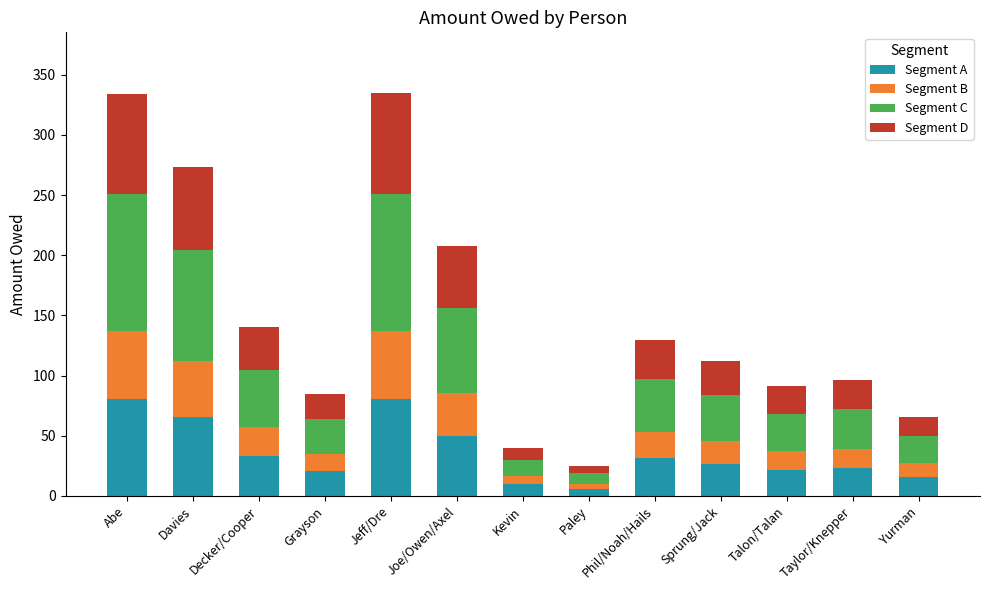

What is the highest value of the Segment A series?

80.4